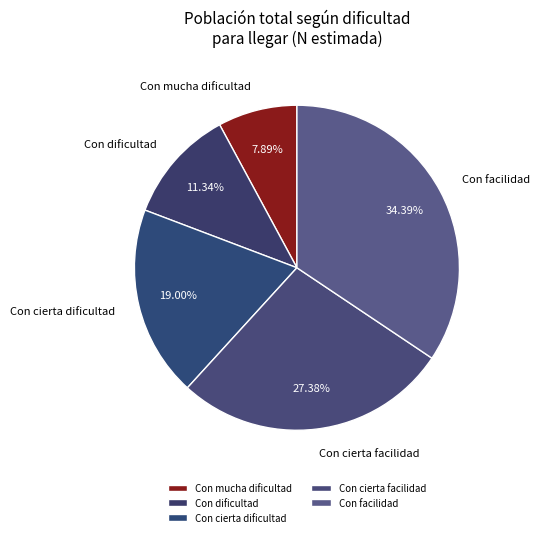

True or false: Con cierta facilidad accounts for 38% of the total.

False